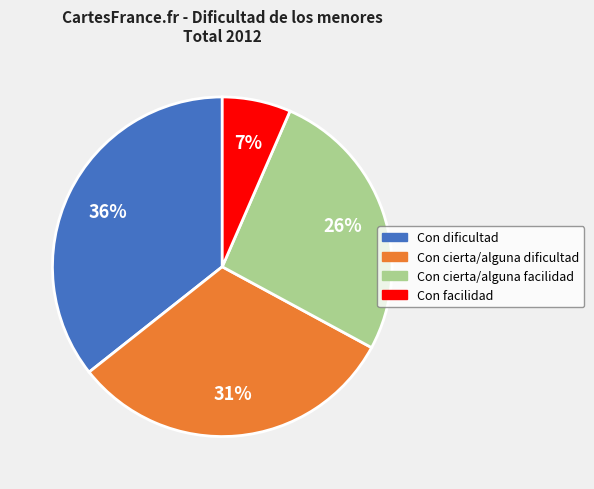

Is the sum of Con cierta/alguna facilidad and Con dificultad greater than half?

Yes